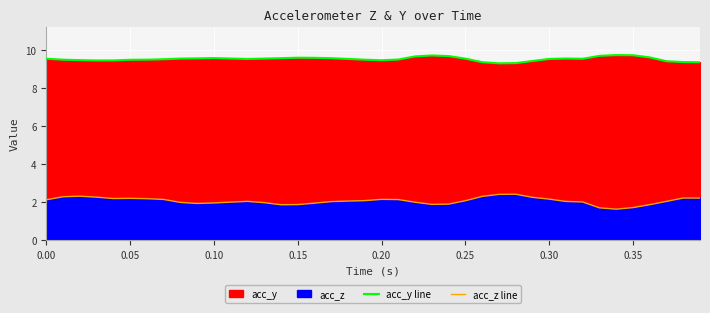

Reading left to right, extract all data points from this chart.

acc_y line: 9.6	9.5	9.5	9.5	9.5	9.5	9.5	9.5	9.6	9.6	9.6	9.6	9.5	9.6	9.6	9.6	9.6	9.6	9.5	9.5	9.5	9.5	9.7	9.7	9.7	9.6	9.4	9.3	9.3	9.4	9.5	9.6	9.6	9.7	9.7	9.7	9.6	9.4	9.4	9.4
acc_z line: 2.1	2.3	2.3	2.3	2.2	2.2	2.2	2.1	2.0	1.9	1.9	2.0	2.0	2.0	1.9	1.9	1.9	2.0	2.0	2.1	2.1	2.1	2.0	1.9	1.9	2.1	2.3	2.4	2.4	2.2	2.1	2.0	2.0	1.7	1.6	1.7	1.9	2.0	2.2	2.2